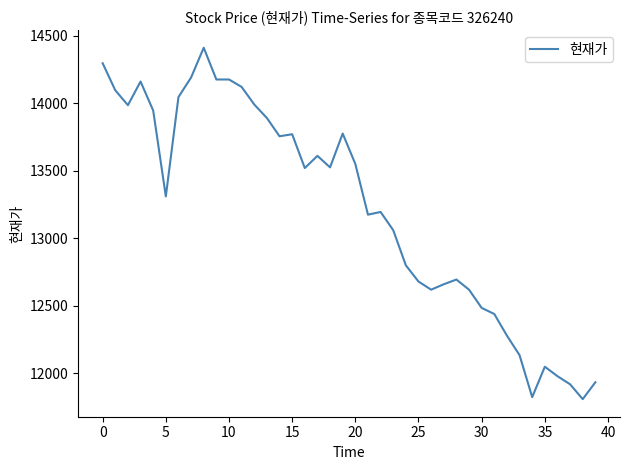

What is the greatest value displayed?

14410